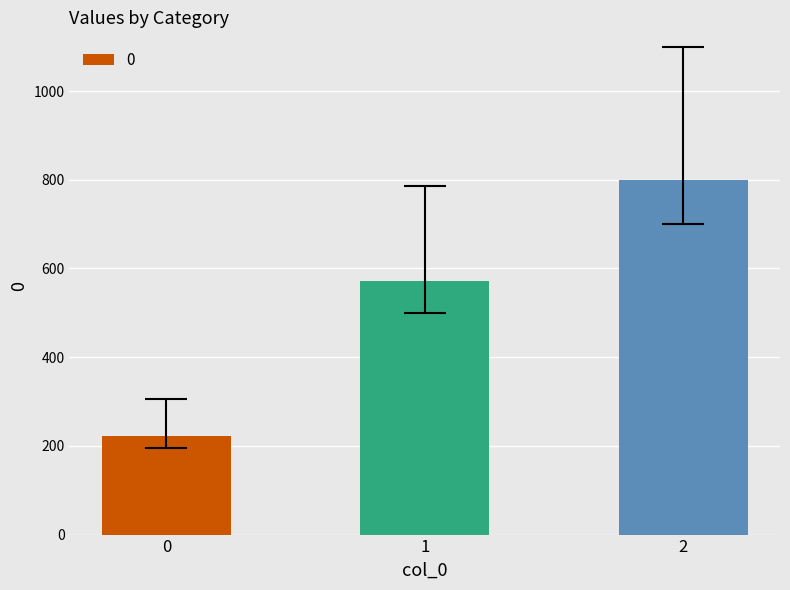

Which has a higher value, 2 or 0?

2